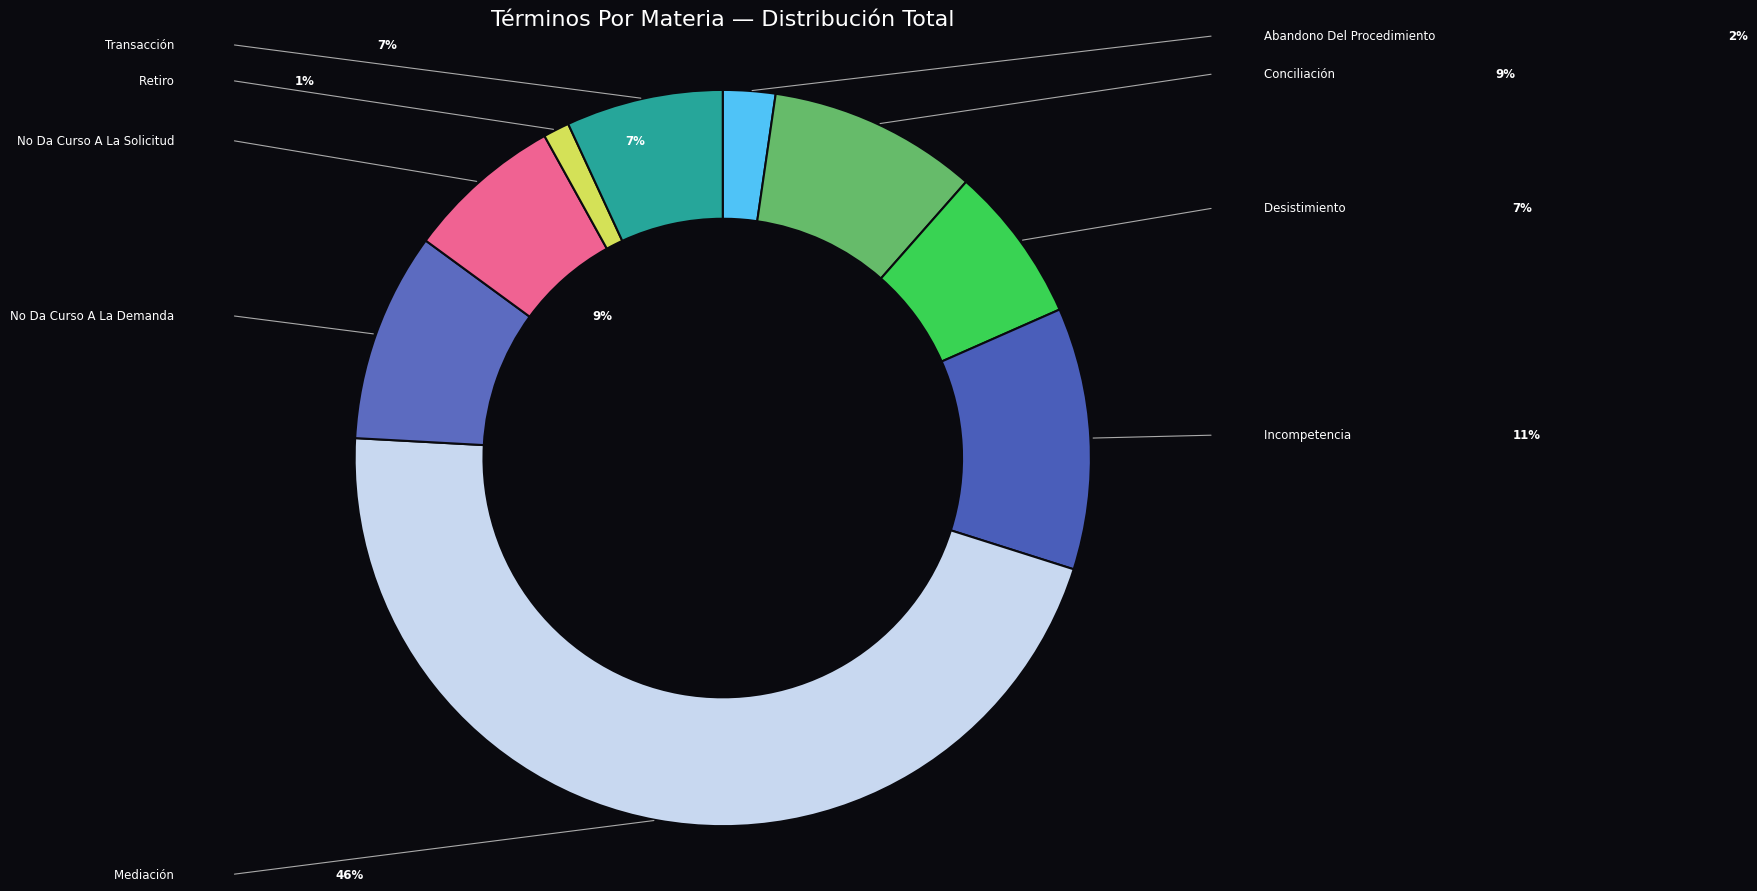

Which slice is the smallest?

Retiro